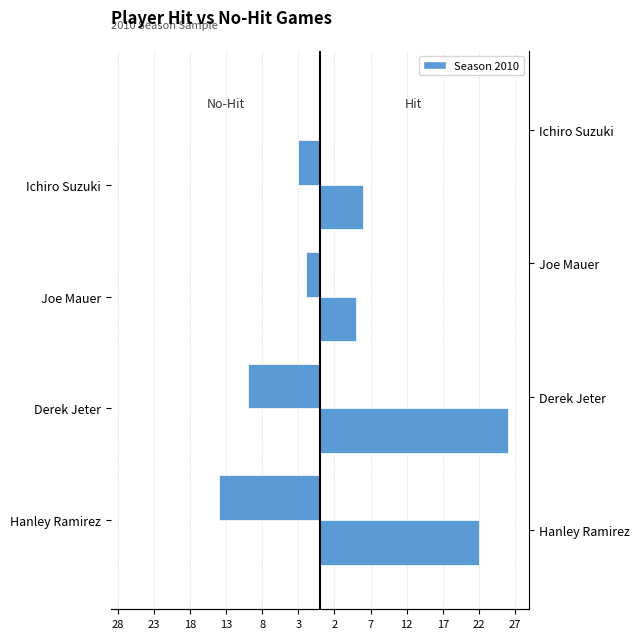

What is the difference between the maximum and minimum values in the No-Hit Games series?

12